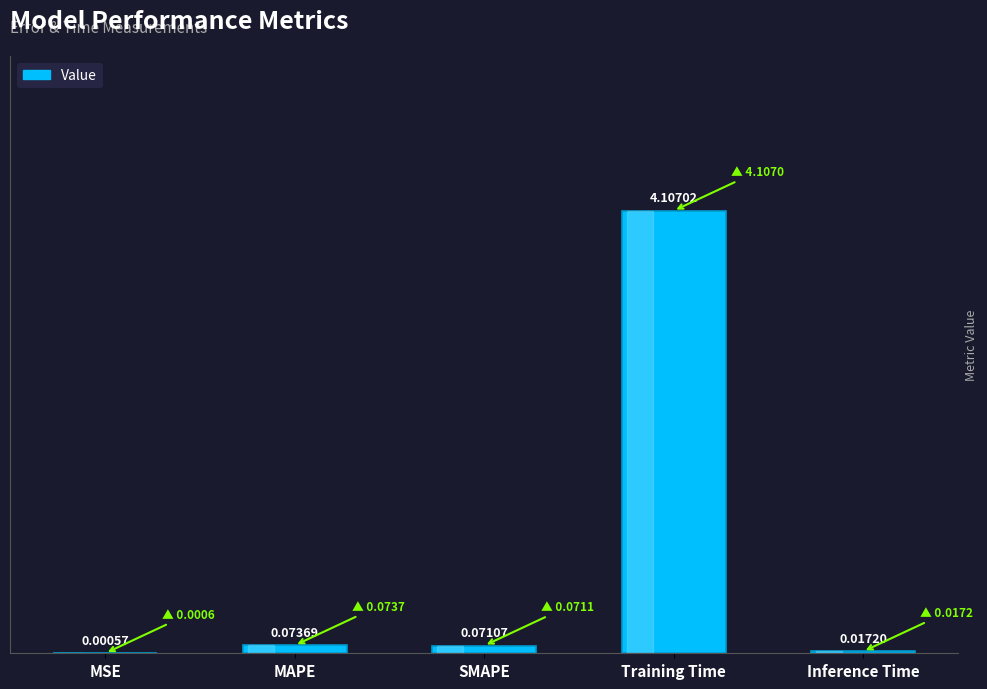

What is the sum of all values?

4.3